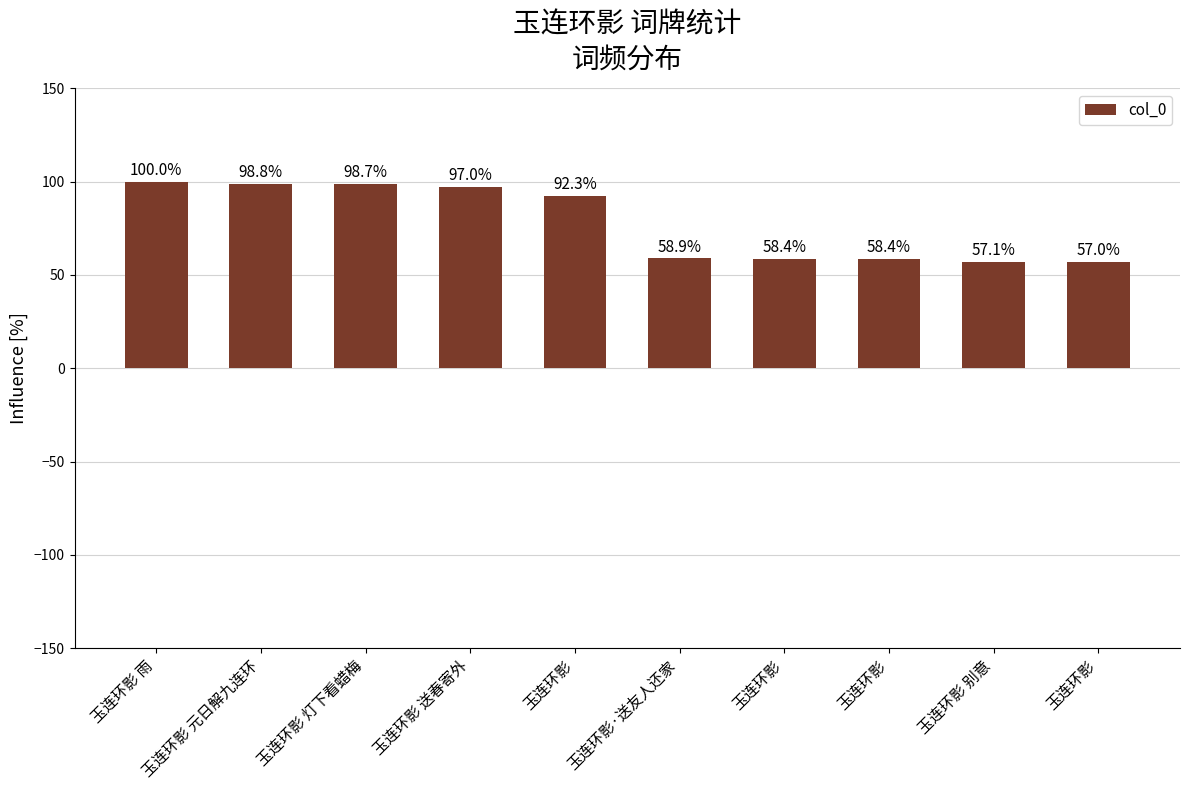

How many data points are less than 92?

5